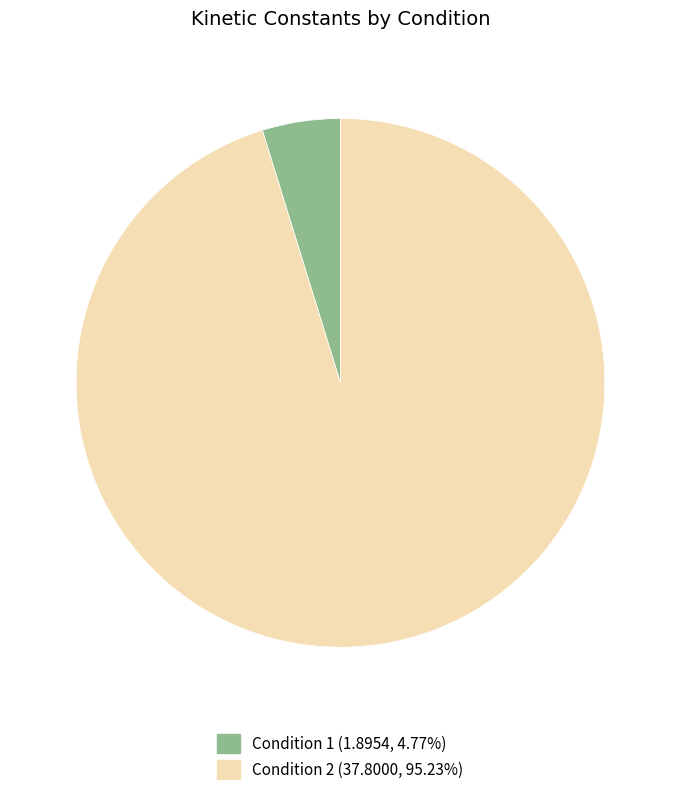

Is there a majority slice in this chart?

Yes